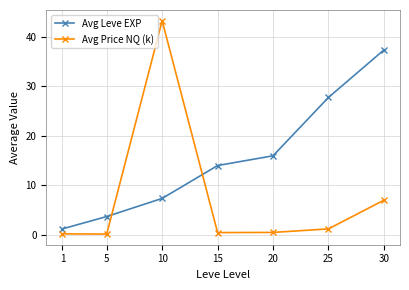

True or false: Avg Price NQ (k) has more than 0 points higher than both neighbors.

True